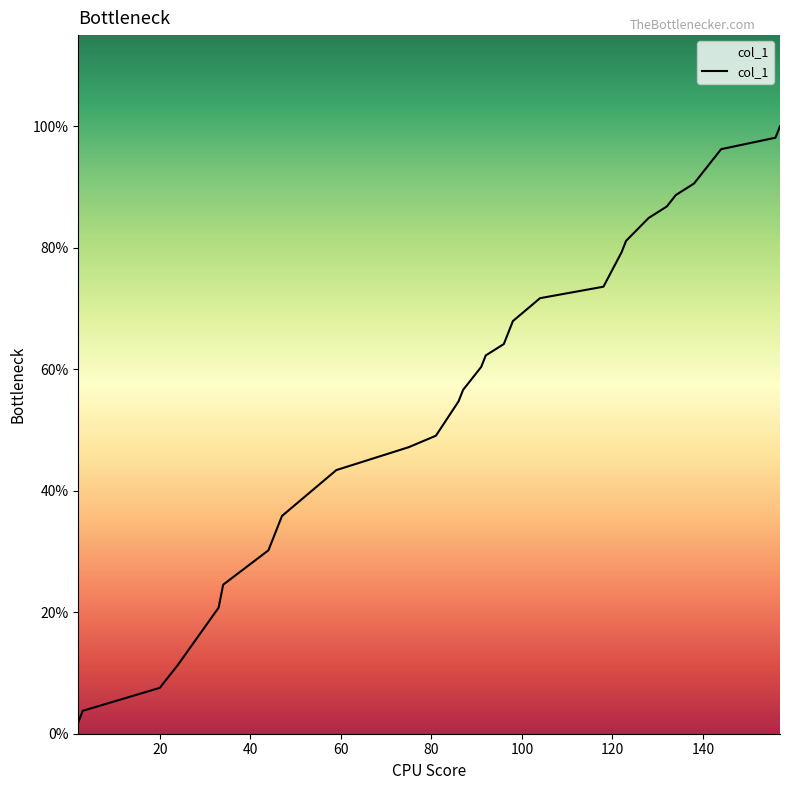

Does the chart display data point markers on the line(s)?

No